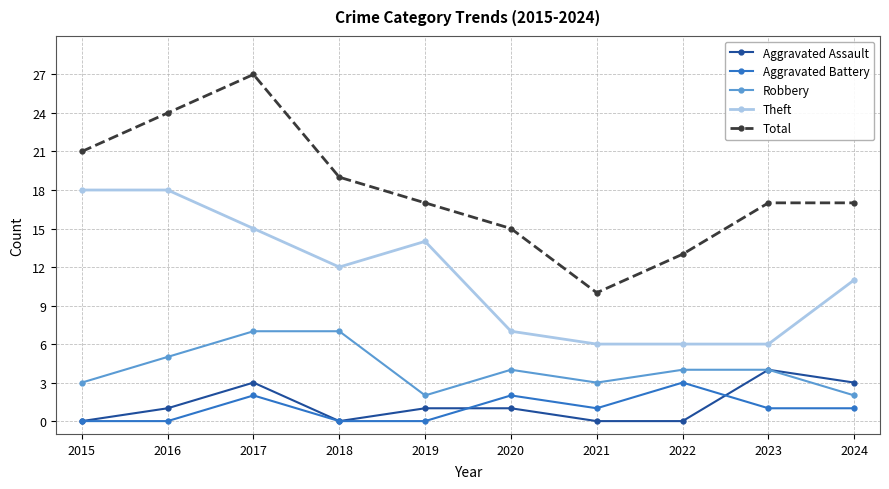

What is the difference between the Aggravated Battery values at 2019 and 2022?

3